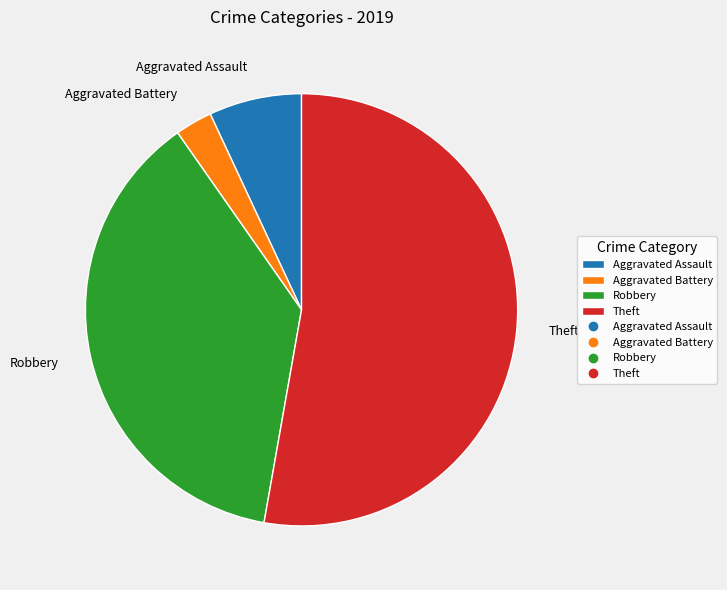

Which slice is the smallest?

Aggravated Battery